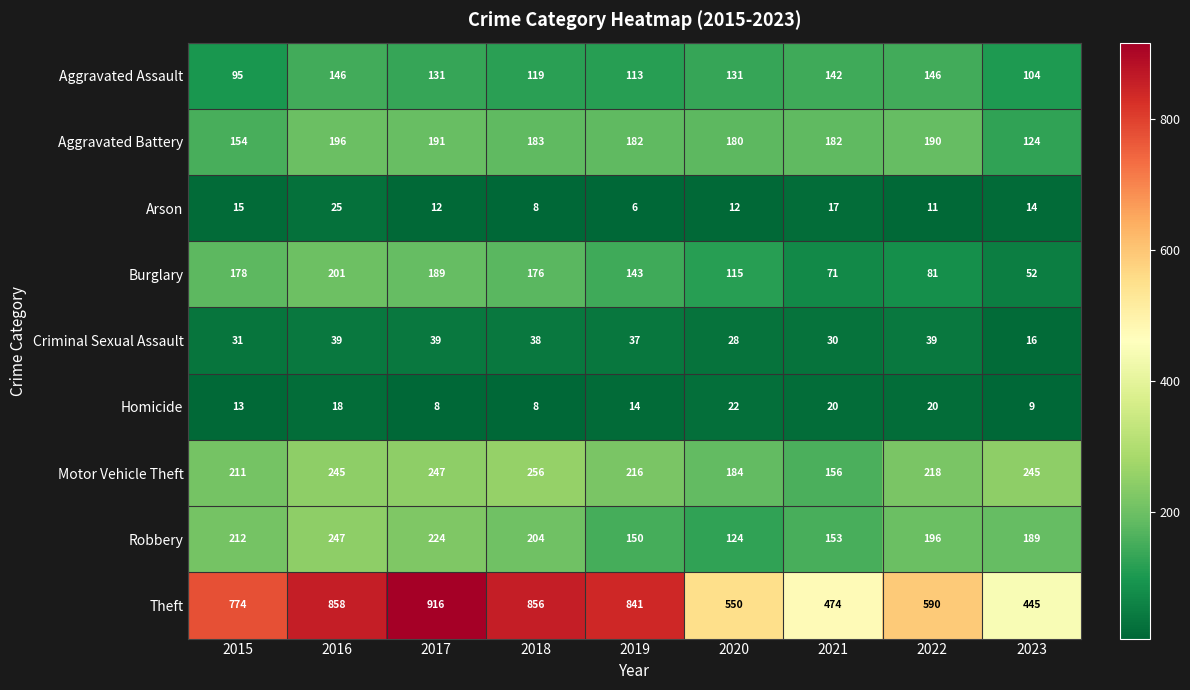

At how many categories does at least one series exceed 322?

9